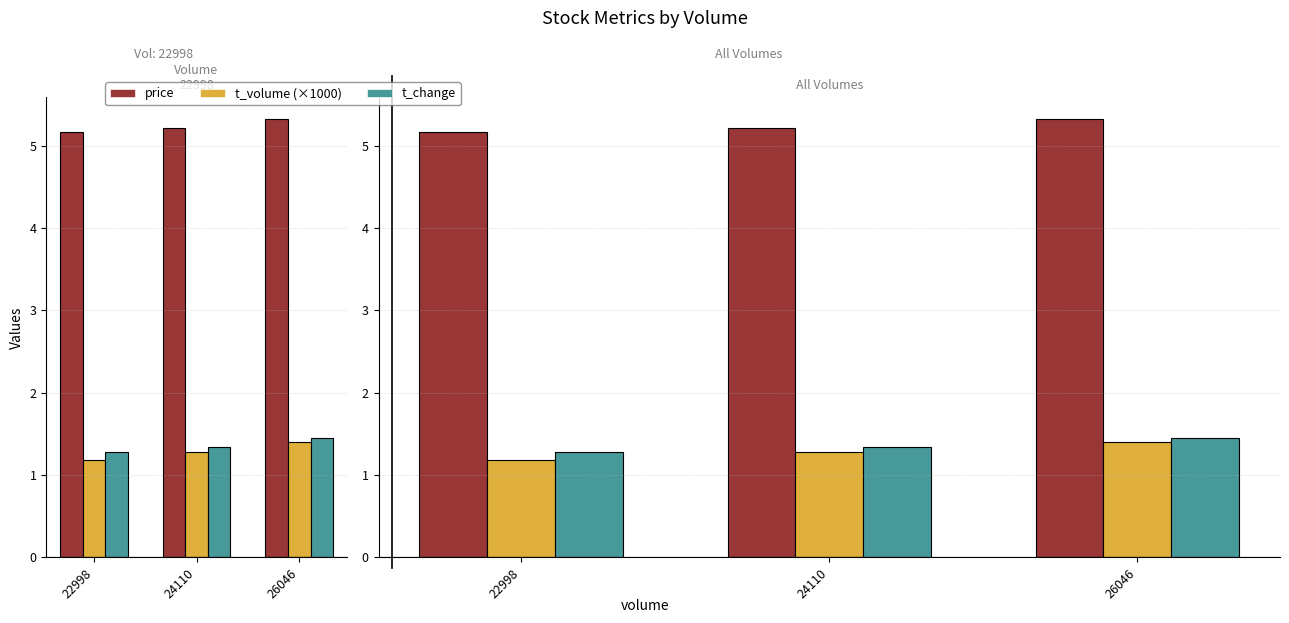

How many bars are there in total?

9